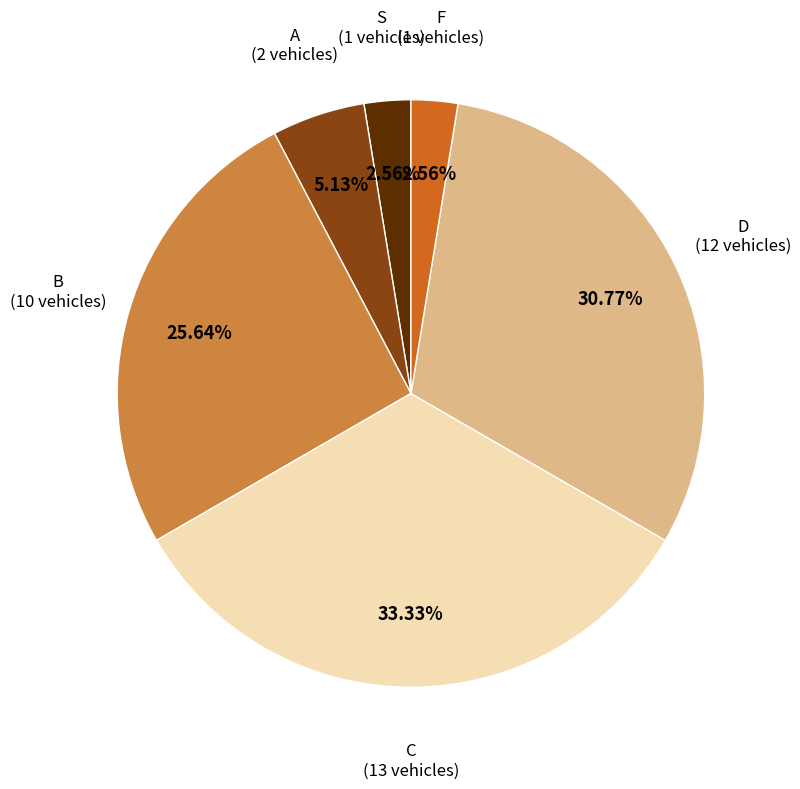

How much of the chart is everything except S?

97.4%